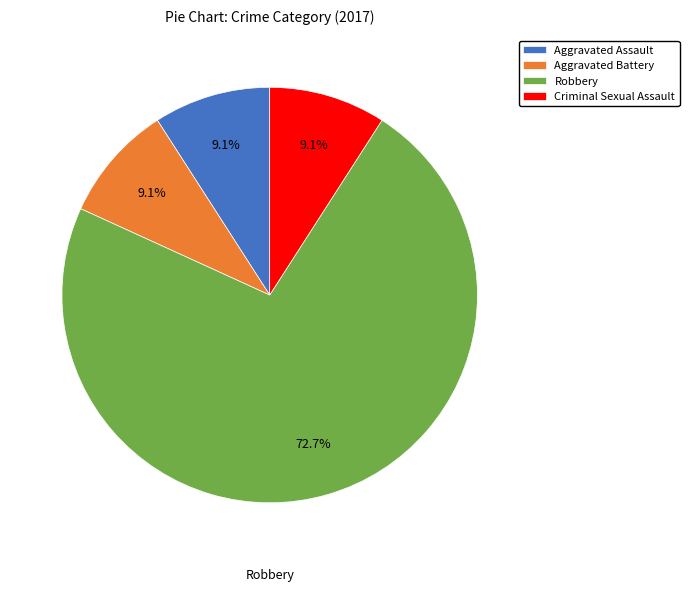

What is the largest slice in the pie chart?

Robbery